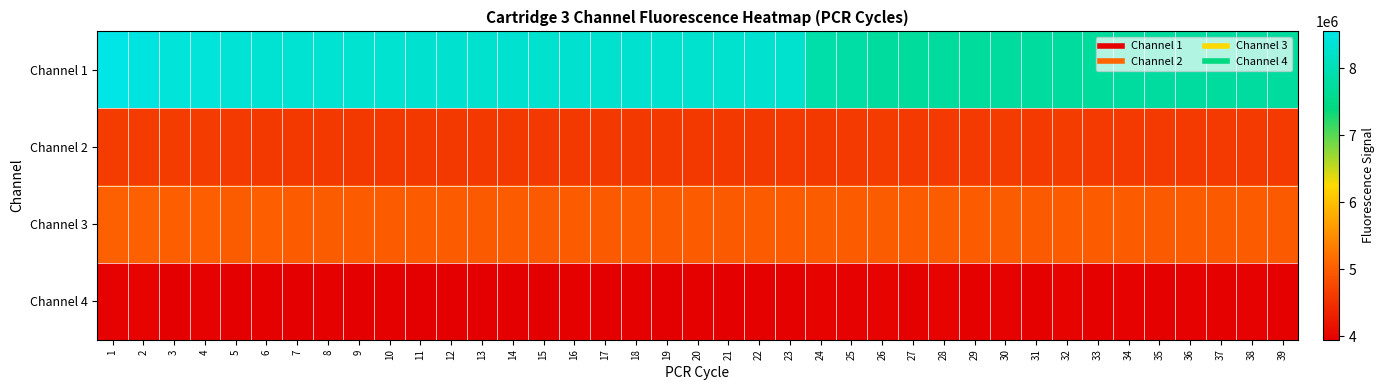

Which has a higher value, 1 or 20?

1